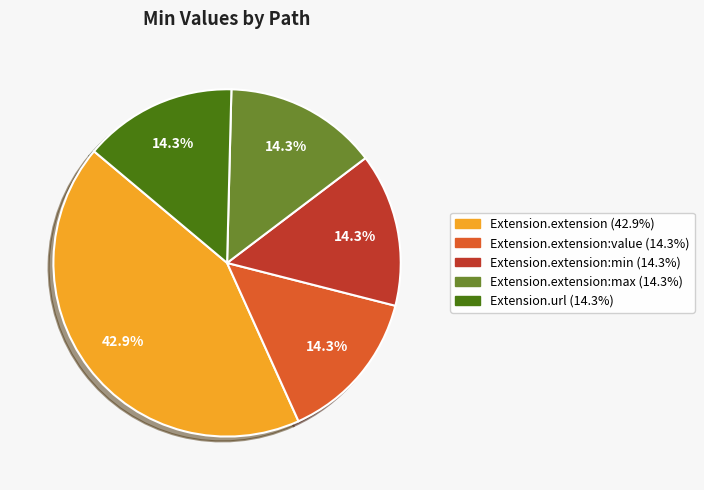

Is there any slice that represents more than half of the pie?

No